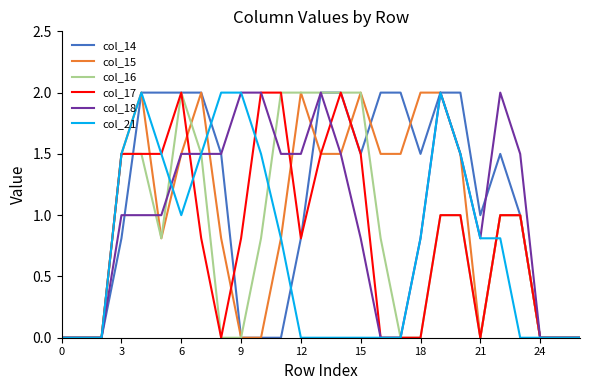

What is the maximum value for col_16?

2.0